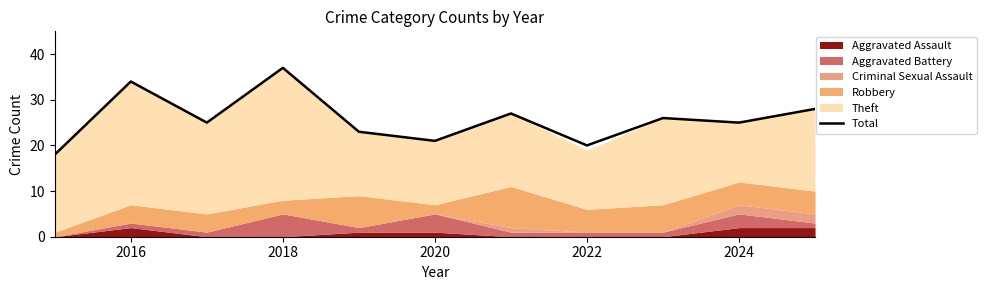

What is the difference between the second highest and second lowest values?

14